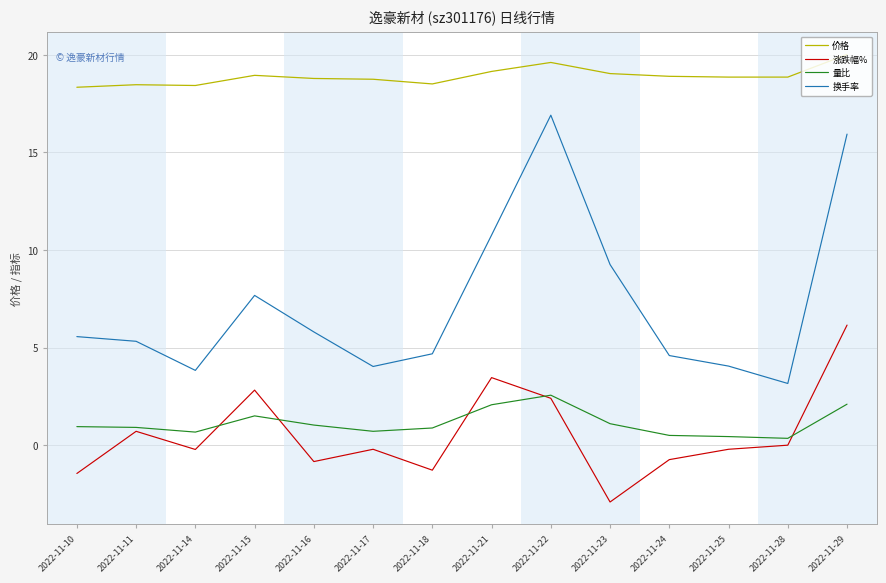

Rank the series at 2022-11-29 from highest to lowest value.

价格, 换手率, 涨跌幅%, 量比